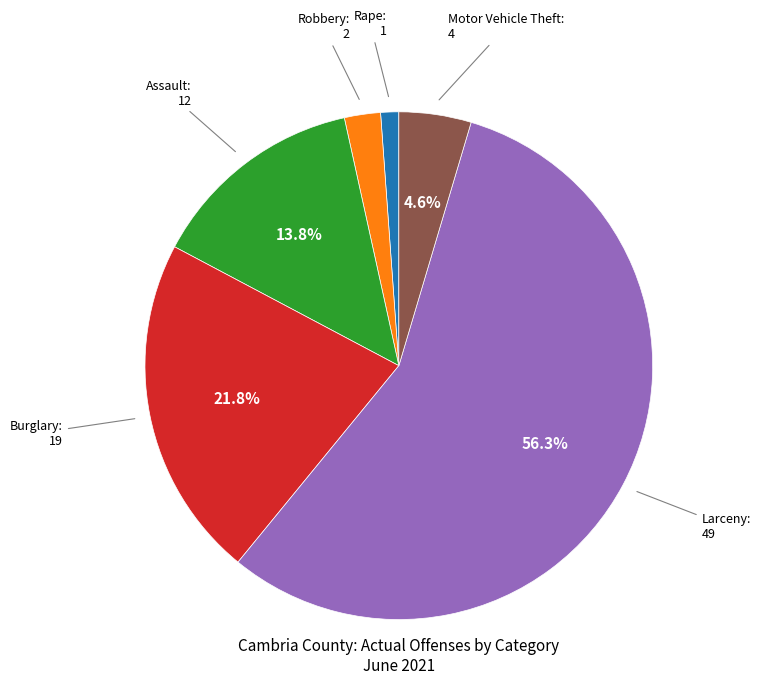

Is there any slice that represents more than half of the pie?

Yes